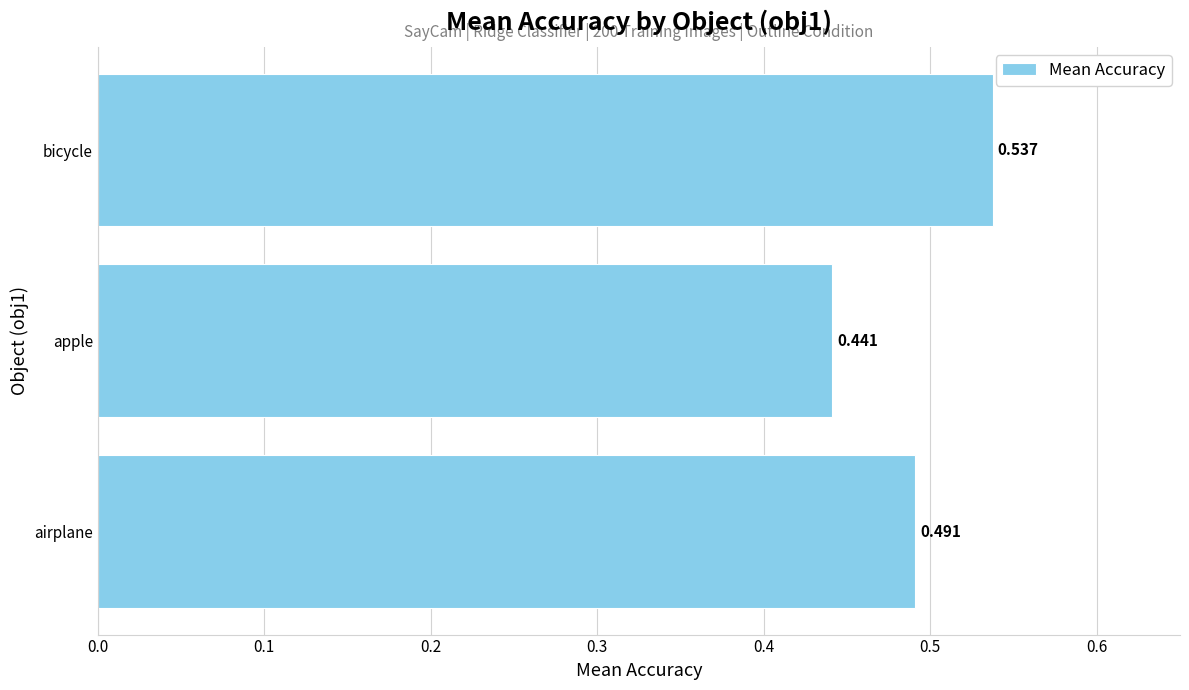

How many data points does each series have?

3